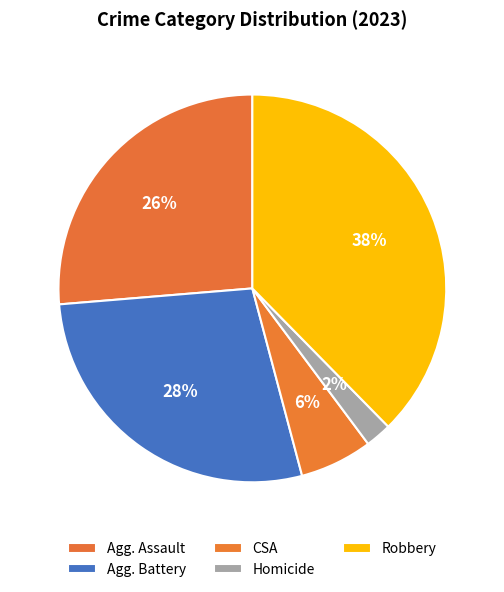

The Robbery slice represents 38% of the pie. True or false?

True